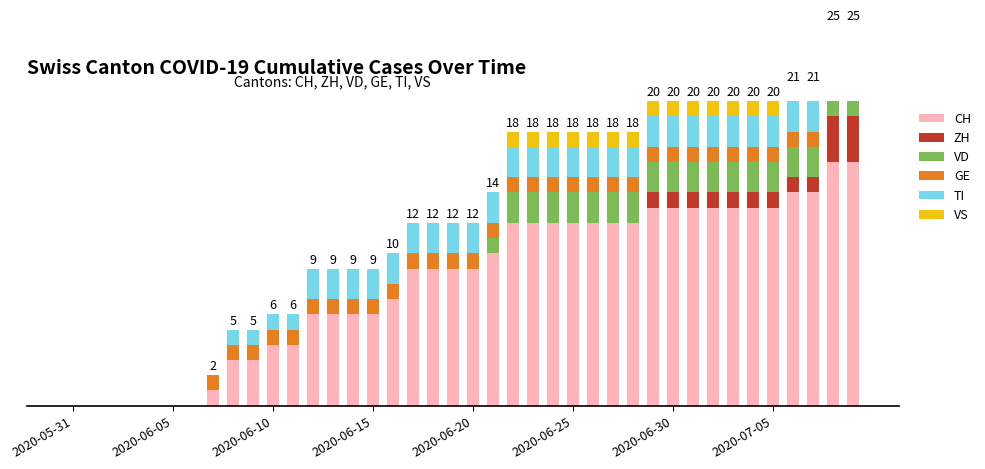

What is the difference between the maximum and minimum values in the ZH series?

3